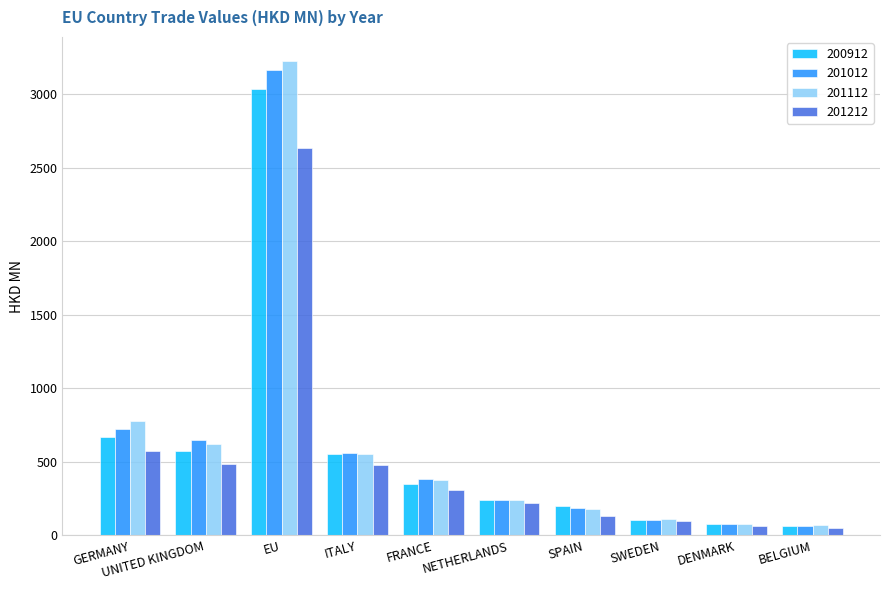

Which series changed the most between GERMANY and EU?

201112